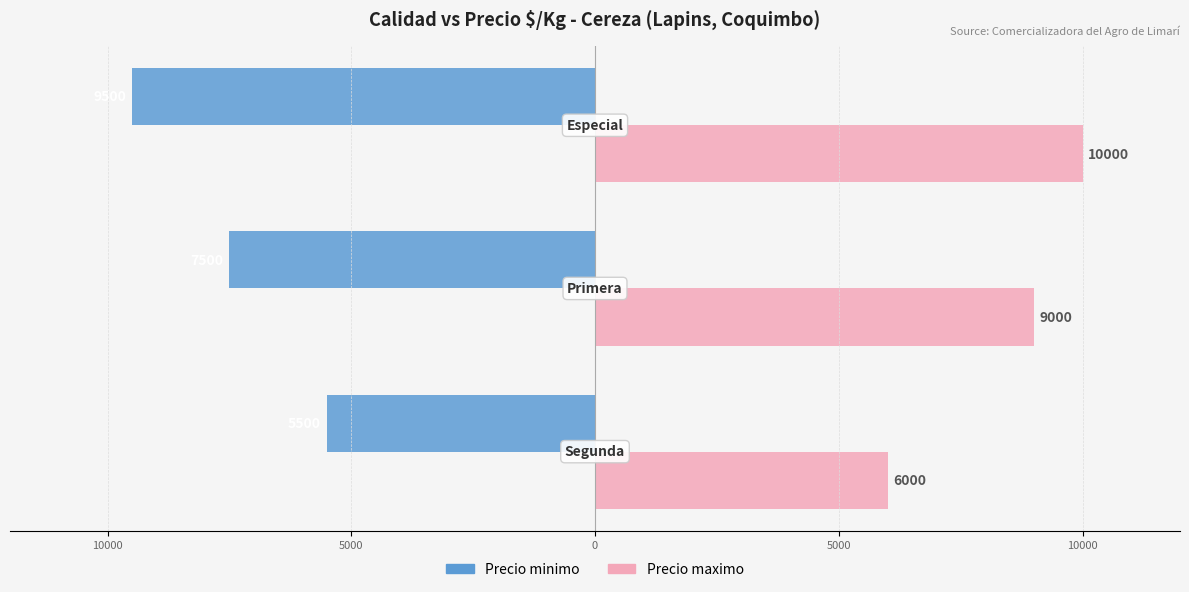

What are all the series names shown in the legend?

Precio minimo, Precio maximo